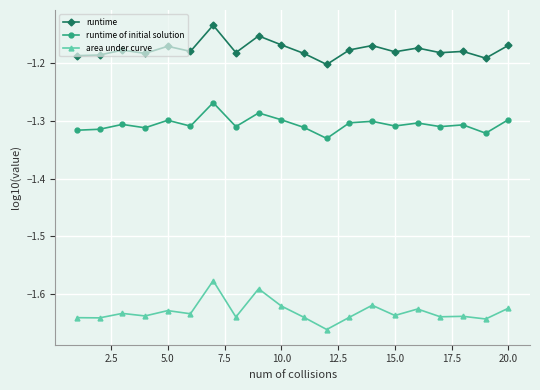

What are all the series names shown in the legend?

runtime, runtime of initial solution, area under curve